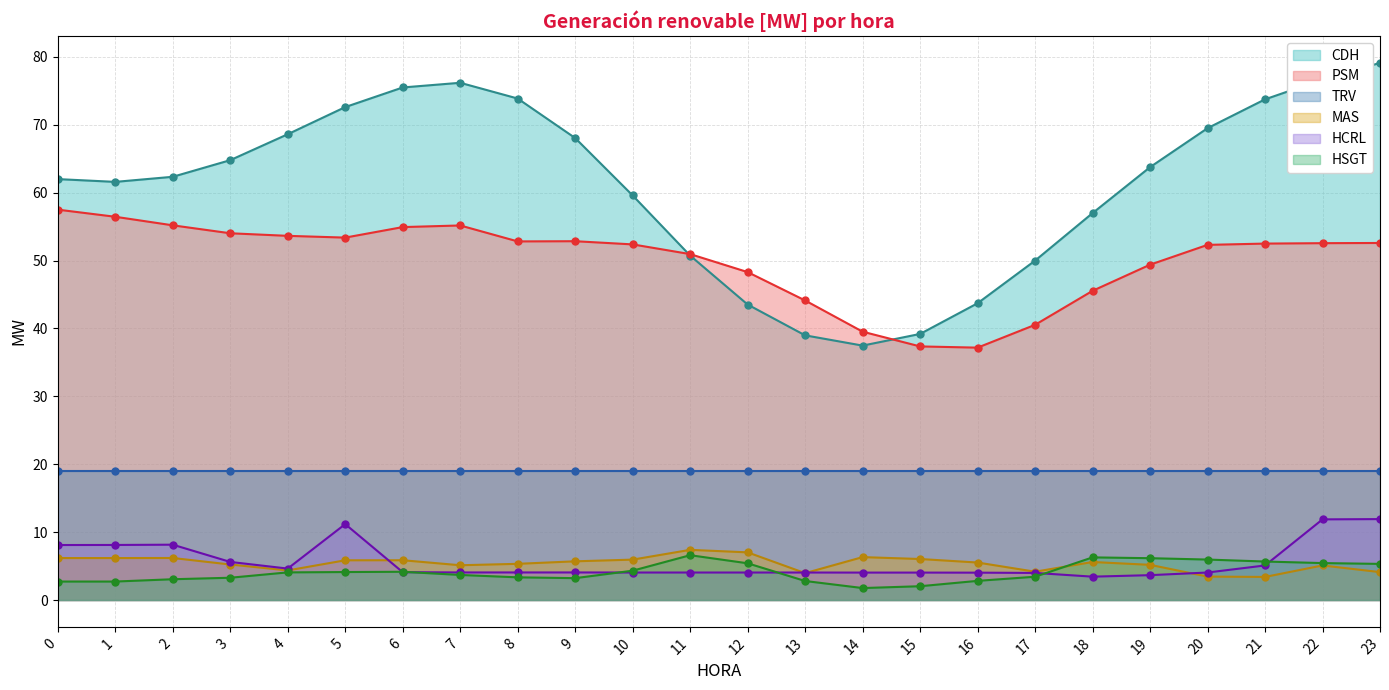

How many intersections are there between HSGT and HCRL?

6